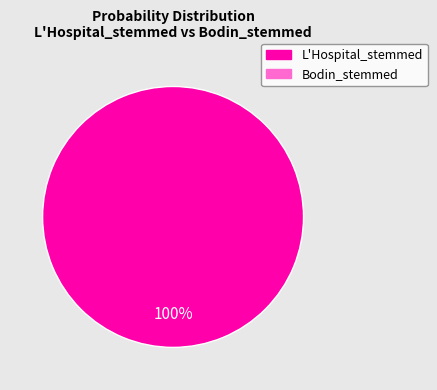

Is there a majority slice in this chart?

Yes